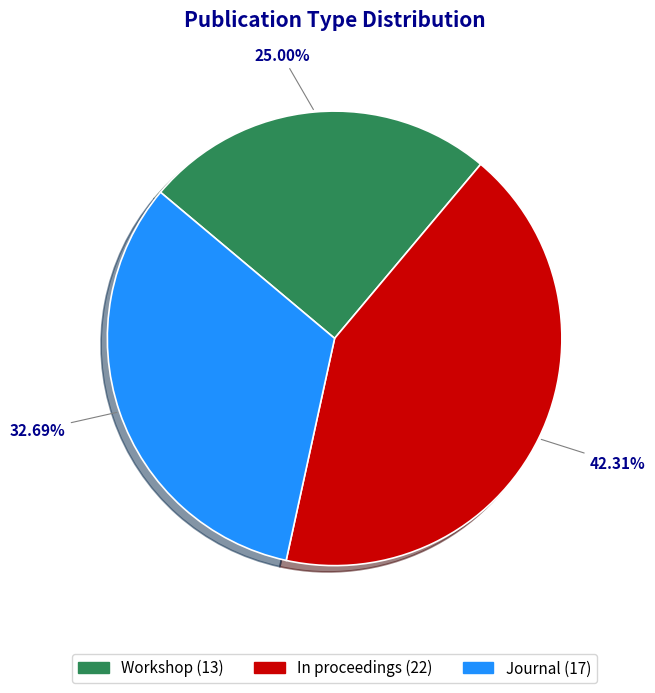

Is it true that Workshop is 25% of the pie?

True